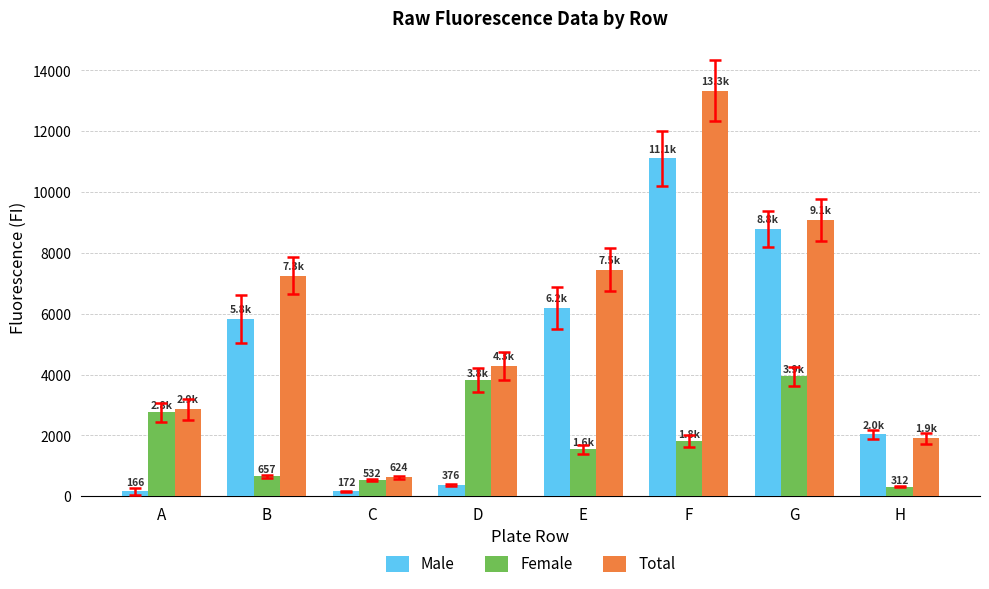

What is the value of the Total bar at the 3rd from the left?

624